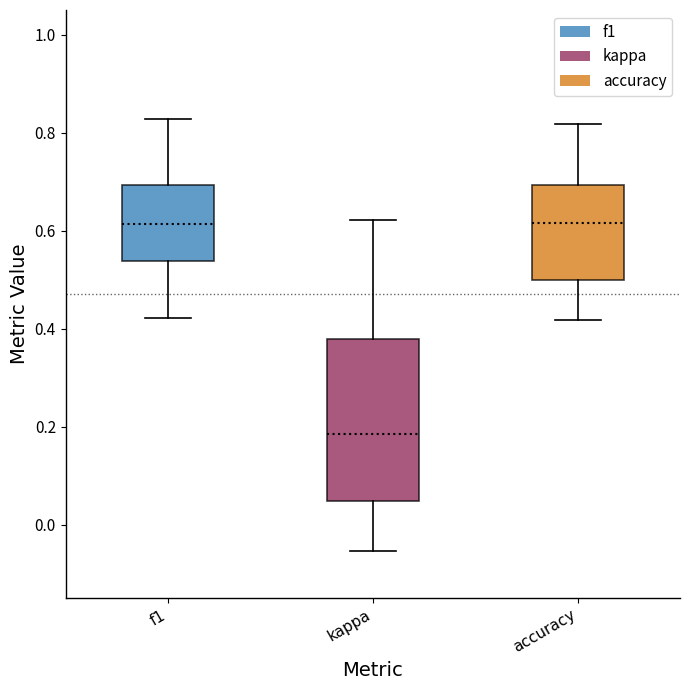

Reading left to right, transcribe this box plot: for each box, give where its median line is, the range the box spans, and where its two whiskers end, as read against the y-axis. The values are not printed on the chart, so give them approximately, as read against the axis.

f1: median 0.62, box 0.54 to 0.70, whiskers 0.42 to 0.82
kappa: median 0.18, box 0.04 to 0.38, whiskers -0.06 to 0.62
accuracy: median 0.62, box 0.50 to 0.70, whiskers 0.42 to 0.82